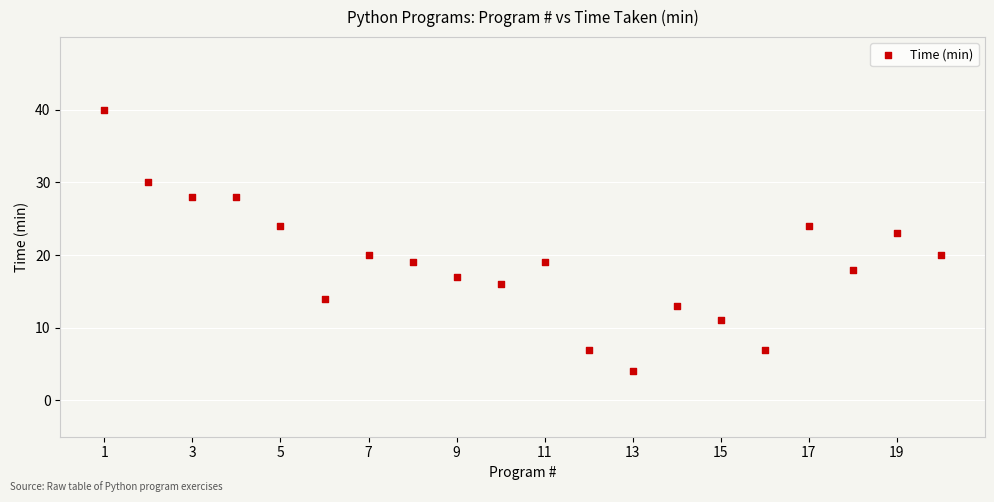

What is the range of X values (max minus min)?

19